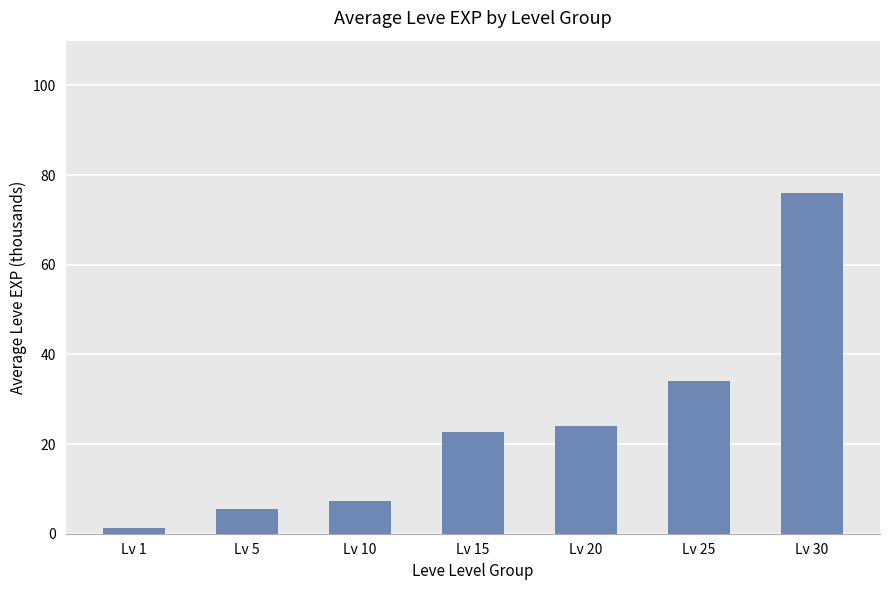

Rank the categories by value from lowest to highest.

Lv 1, Lv 5, Lv 10, Lv 15, Lv 20, Lv 25, Lv 30